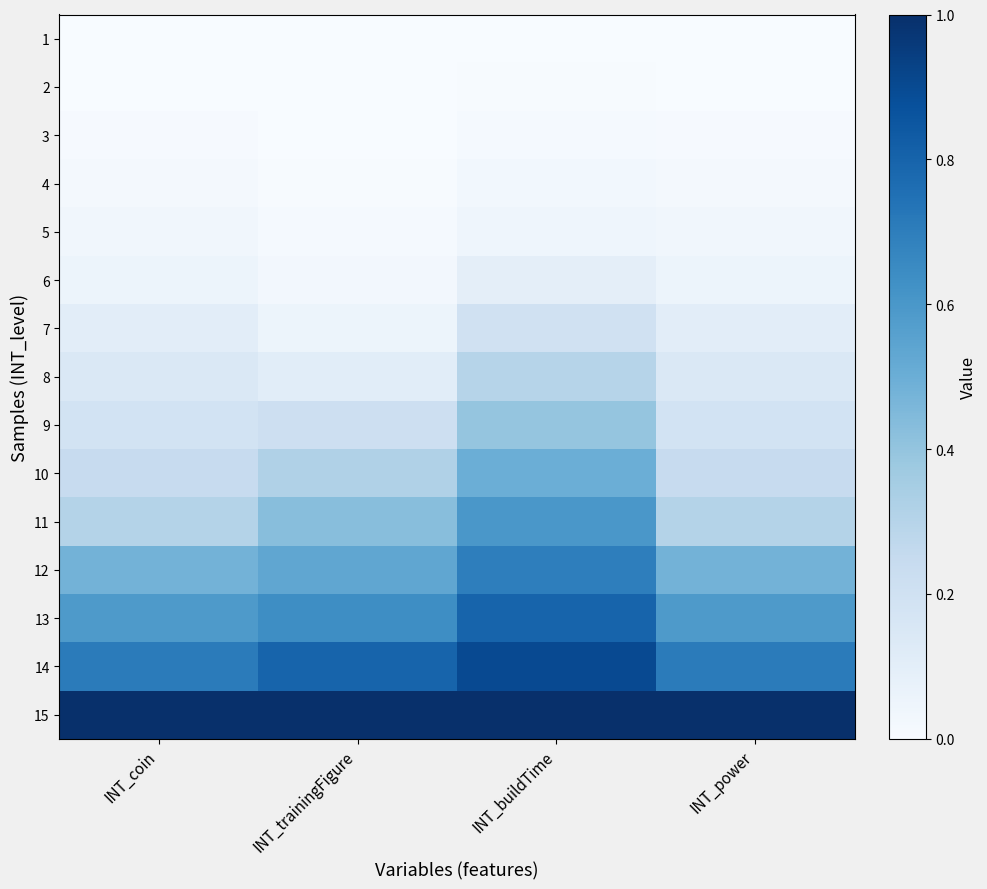

How many series are shown in this chart?

15